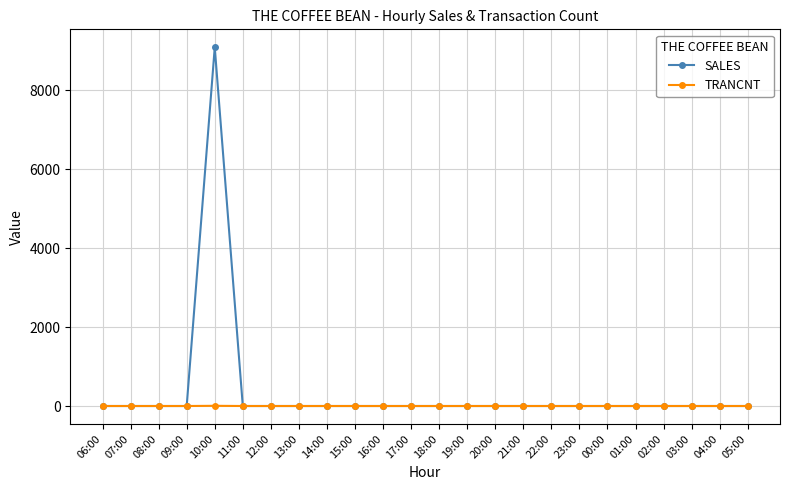

What is the label of the 2nd point from the right?

04:00